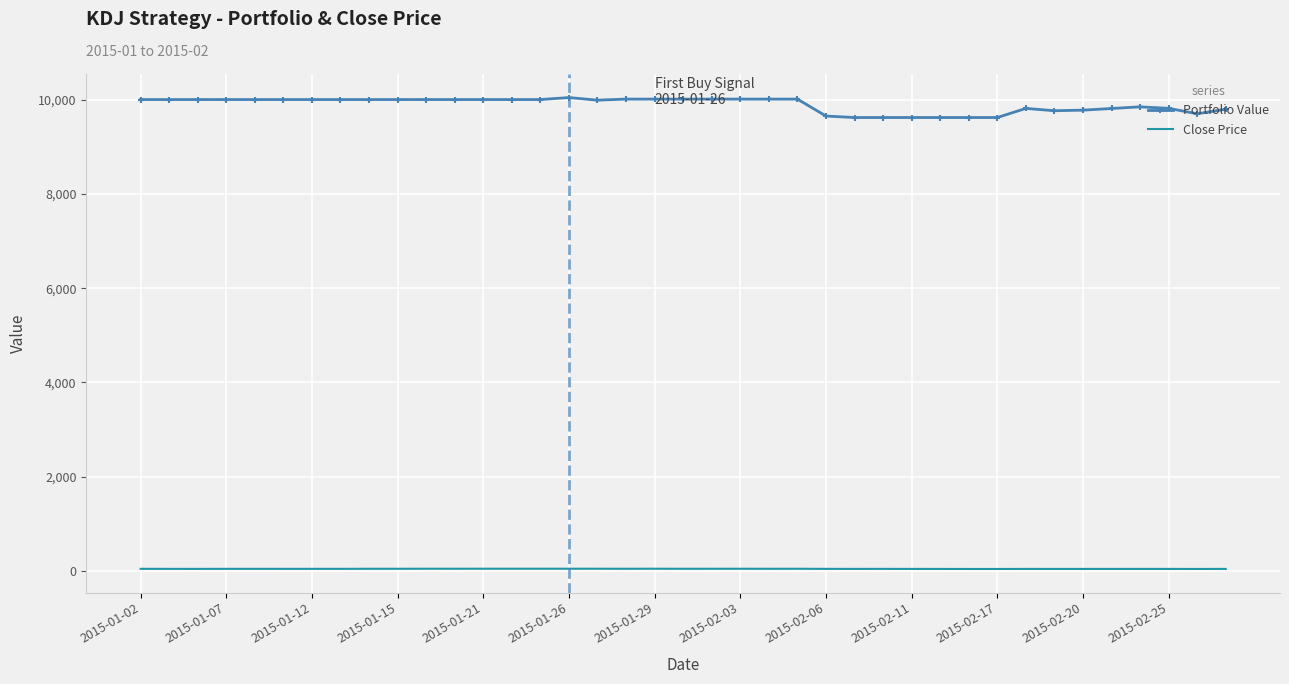

What is the highest value of the Portfolio Value series?

10042.1